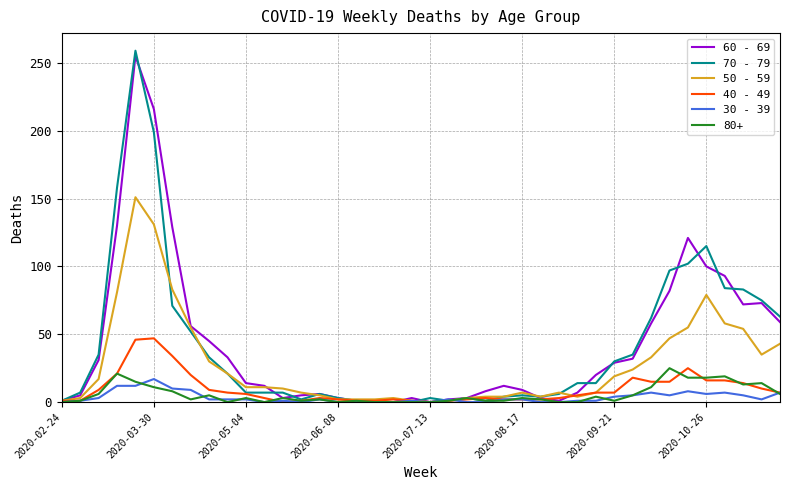

What is the greatest value displayed?

259